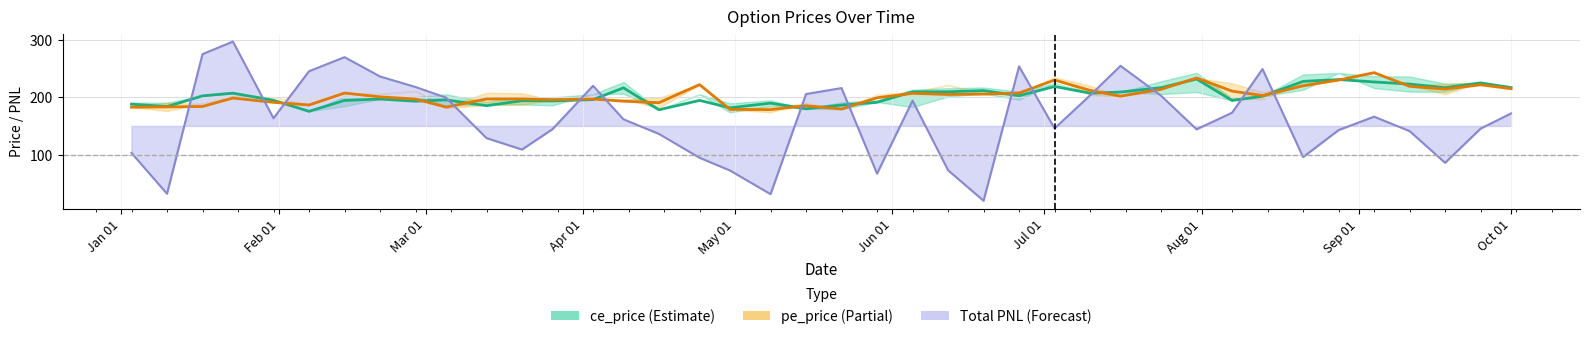

What is the value of the Total PNL (Forecast) point at the 13th from the left?

144.3